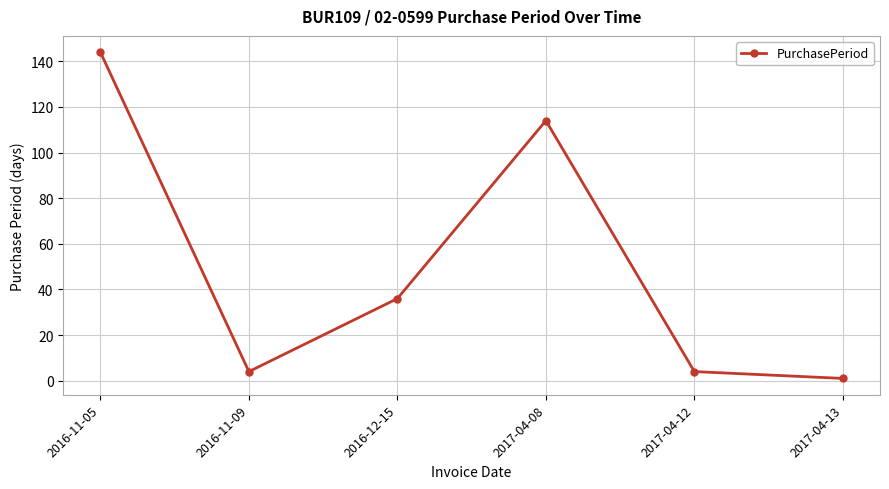

Where does the data first go above 36?

2016-11-05